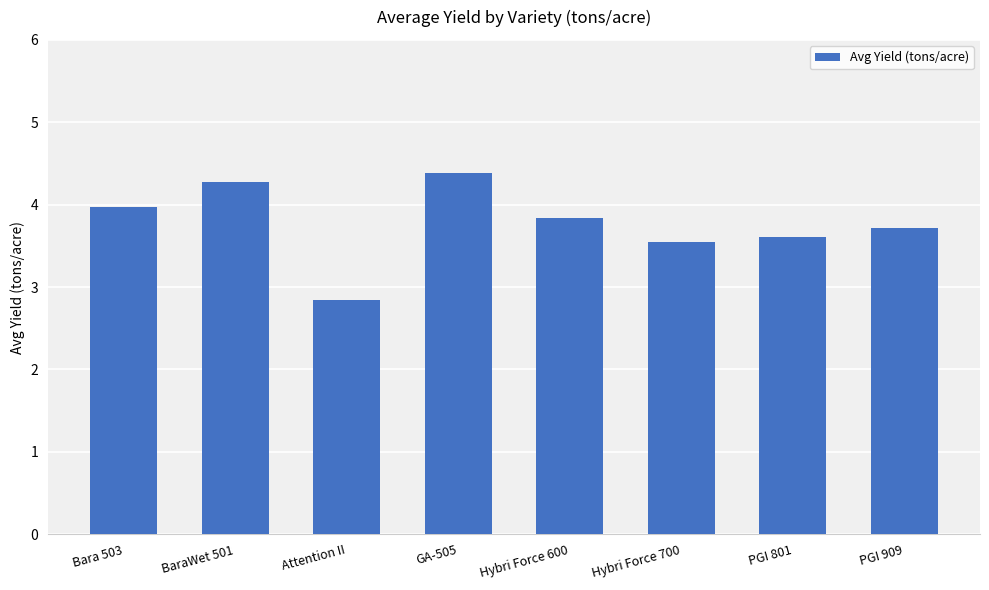

Where does the data first go above 3?

Bara 503